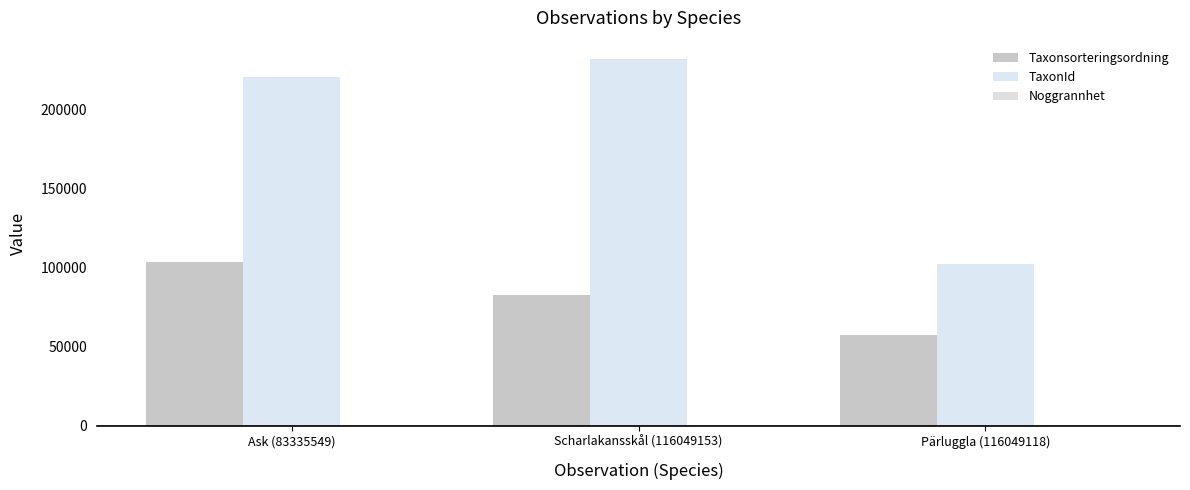

Count the number of data series in this chart.

3